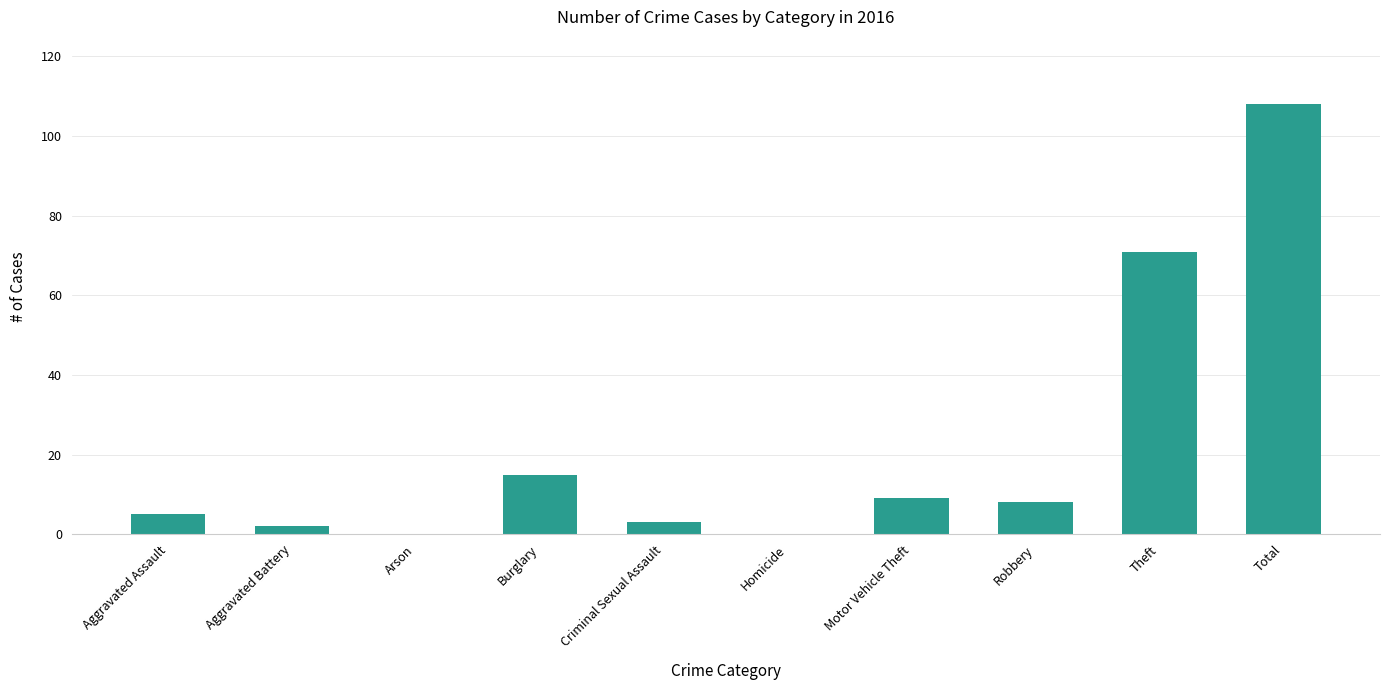

What is the change in value from Burglary to Theft?

+56